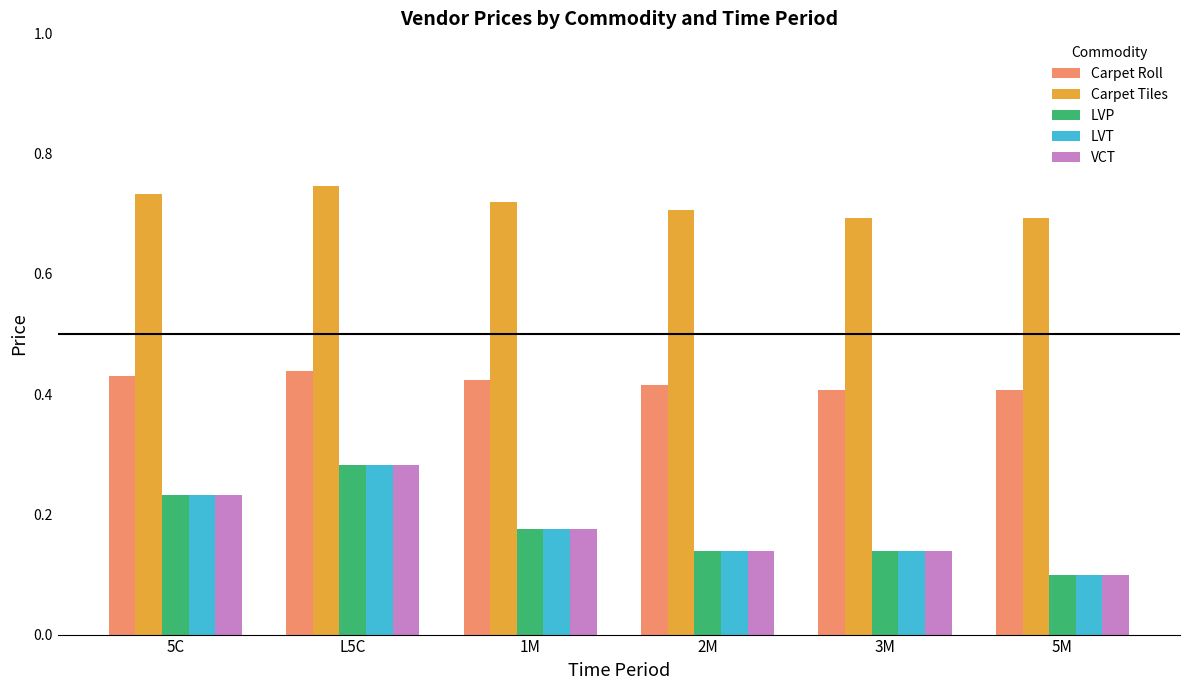

What is the sum of all Carpet Roll values?

2.5